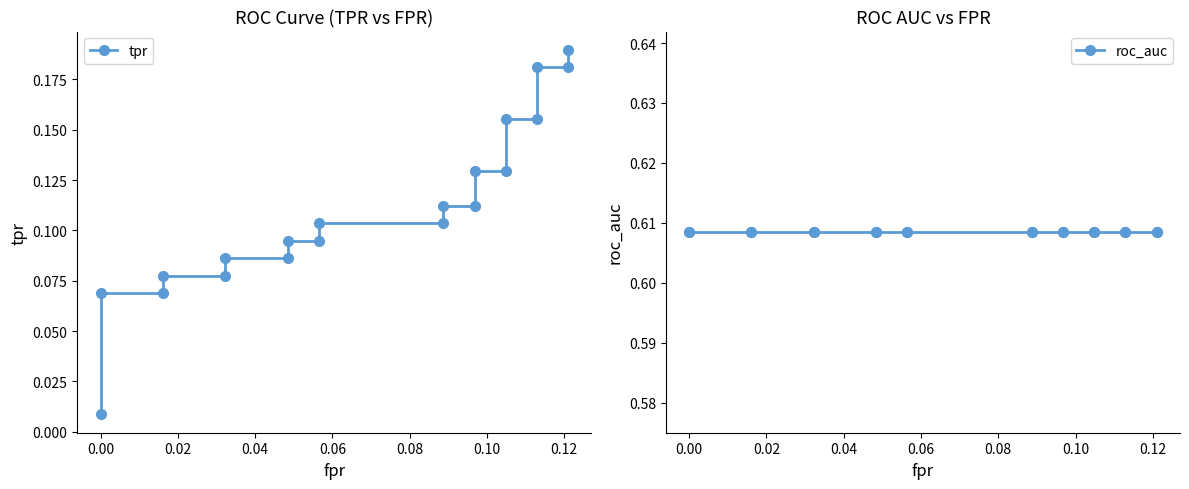

What is the sum of the tpr values at 0.04 and 0.08?

0.2